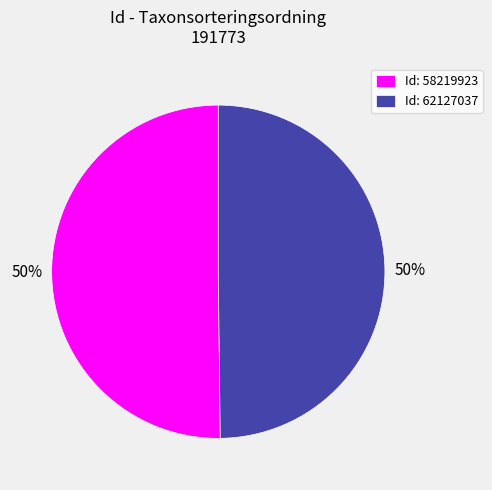

To the nearest percent, what percentage of the pie is Id: 62127037?

50%